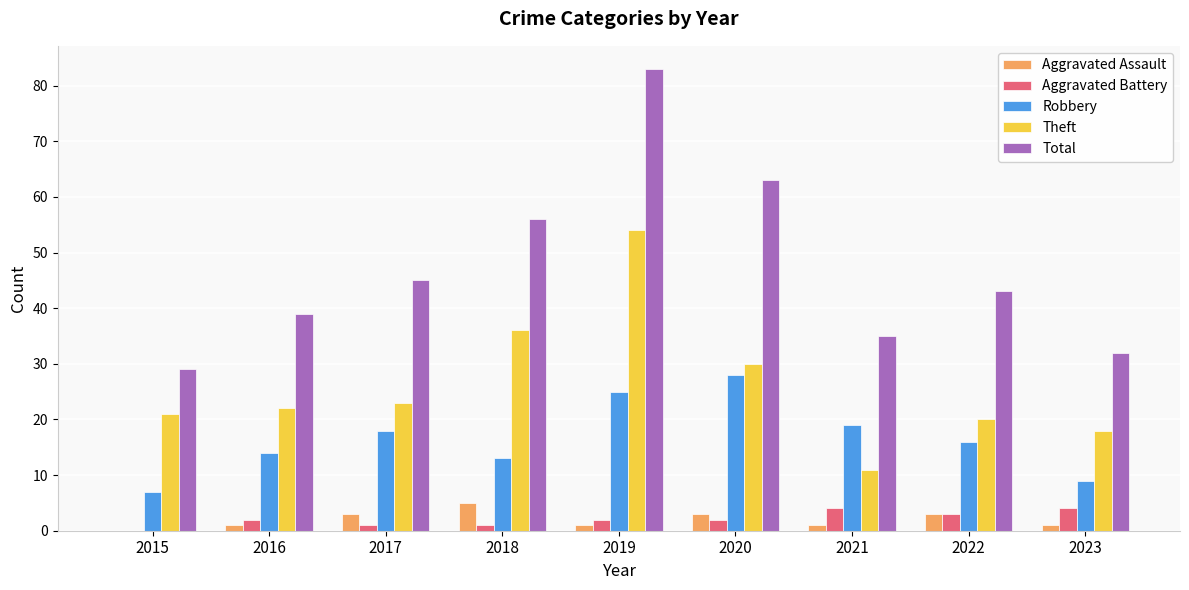

Is the value of Theft at 2020 greater than the value of Total at 2019?

No